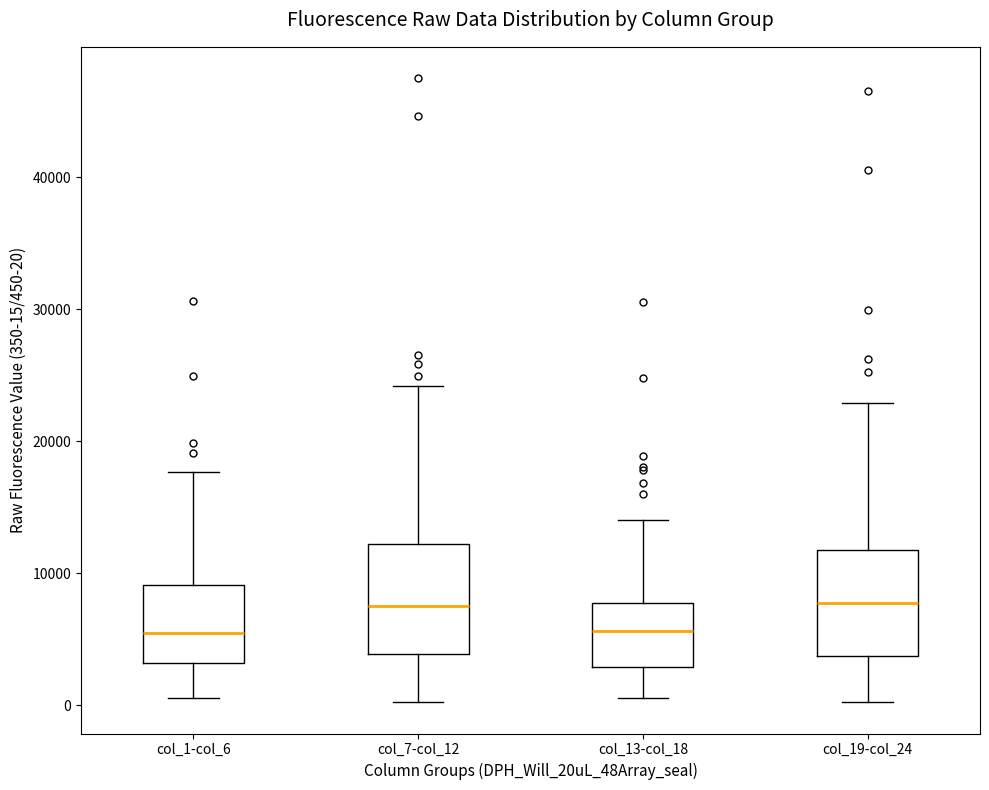

Reading left to right, read every box against the y-axis: the position of its median line, the range the box covers, and the ends of its whiskers. The values are not printed on the chart, so give them approximately, as read against the axis.

col_1-col_6: median 5000, box 3000 to 9000, whiskers 1000 to 18000
col_7-col_12: median 8000, box 4000 to 12000, whiskers 0 to 24000
col_13-col_18: median 6000, box 3000 to 8000, whiskers 1000 to 14000
col_19-col_24: median 8000, box 4000 to 12000, whiskers 0 to 23000